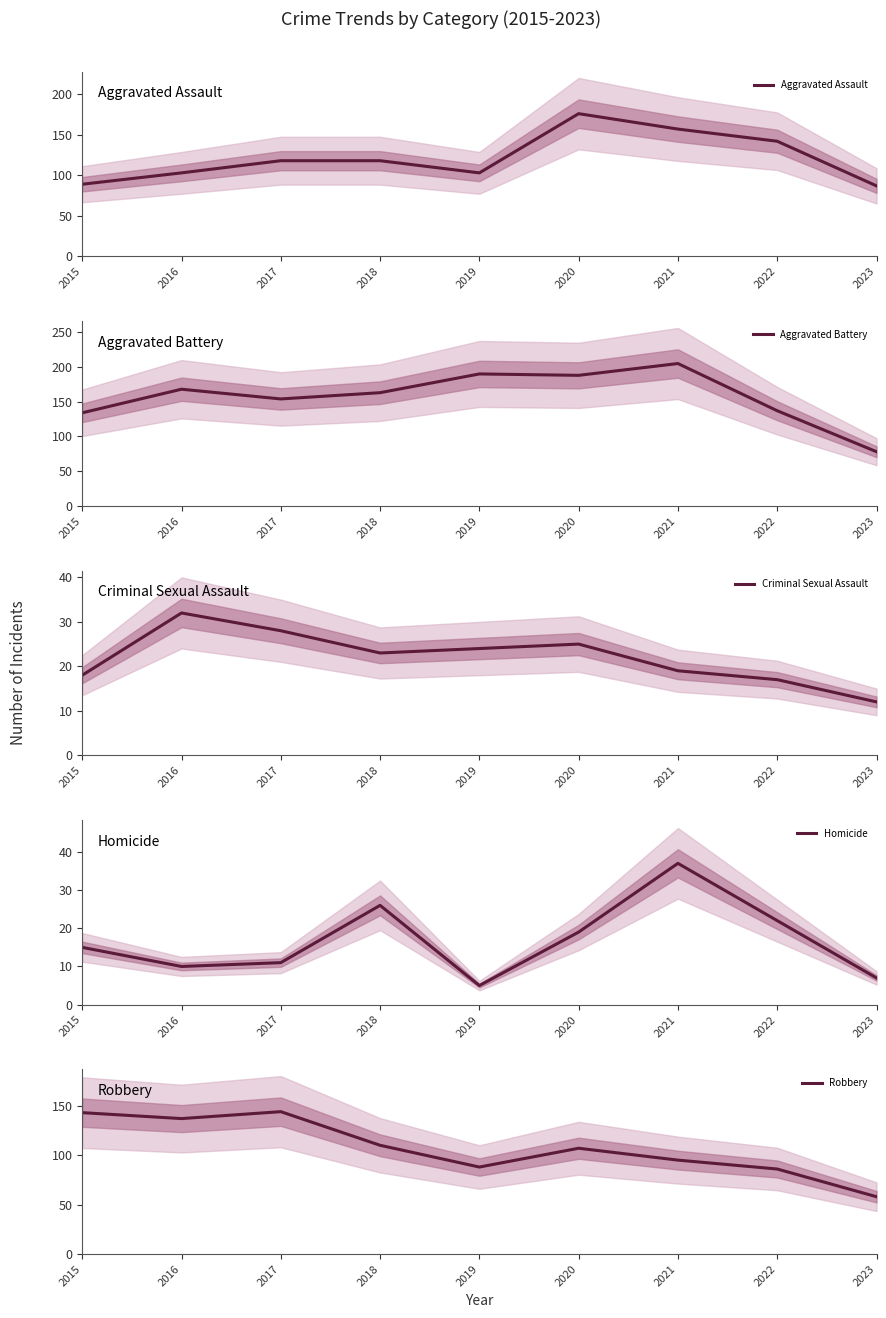

Rank the categories by Robbery value from lowest to highest.

2023, 2022, 2019, 2021, 2020, 2018, 2016, 2015, 2017